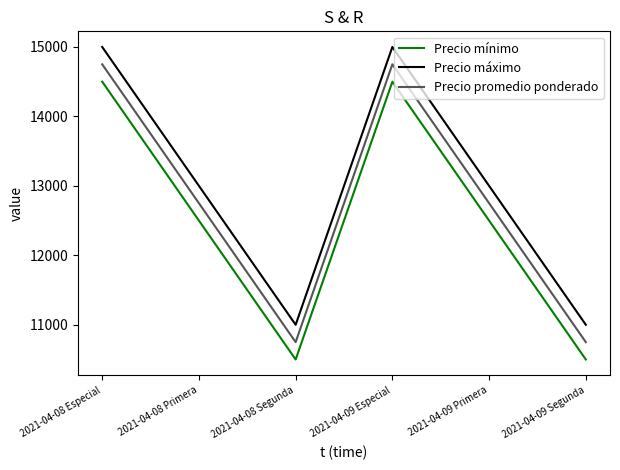

Is the value of Precio máximo at 2021-04-08 Especial greater than the value of Precio mínimo at 2021-04-09 Especial?

Yes